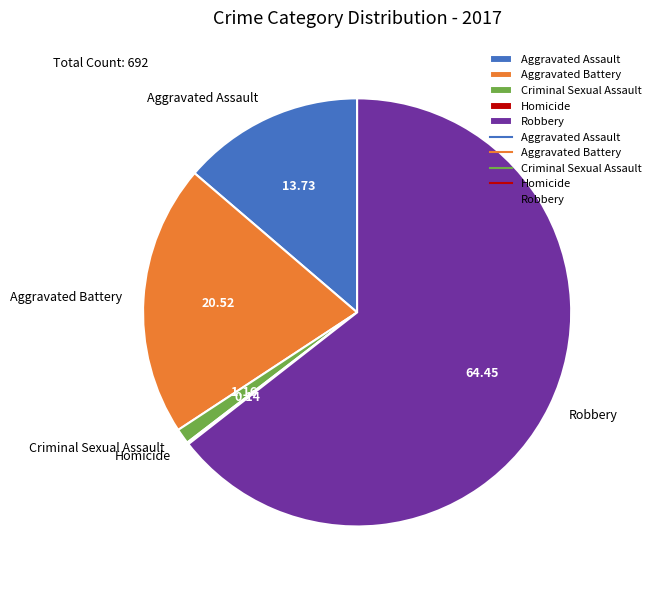

Between Robbery and Aggravated Battery, which is larger?

Robbery